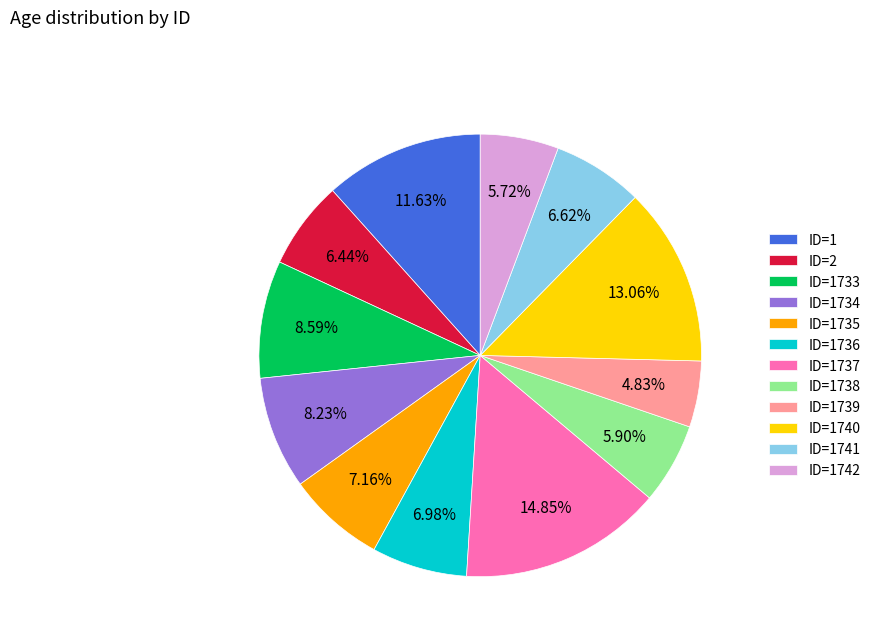

Which category has the smallest portion of the pie?

ID=1739